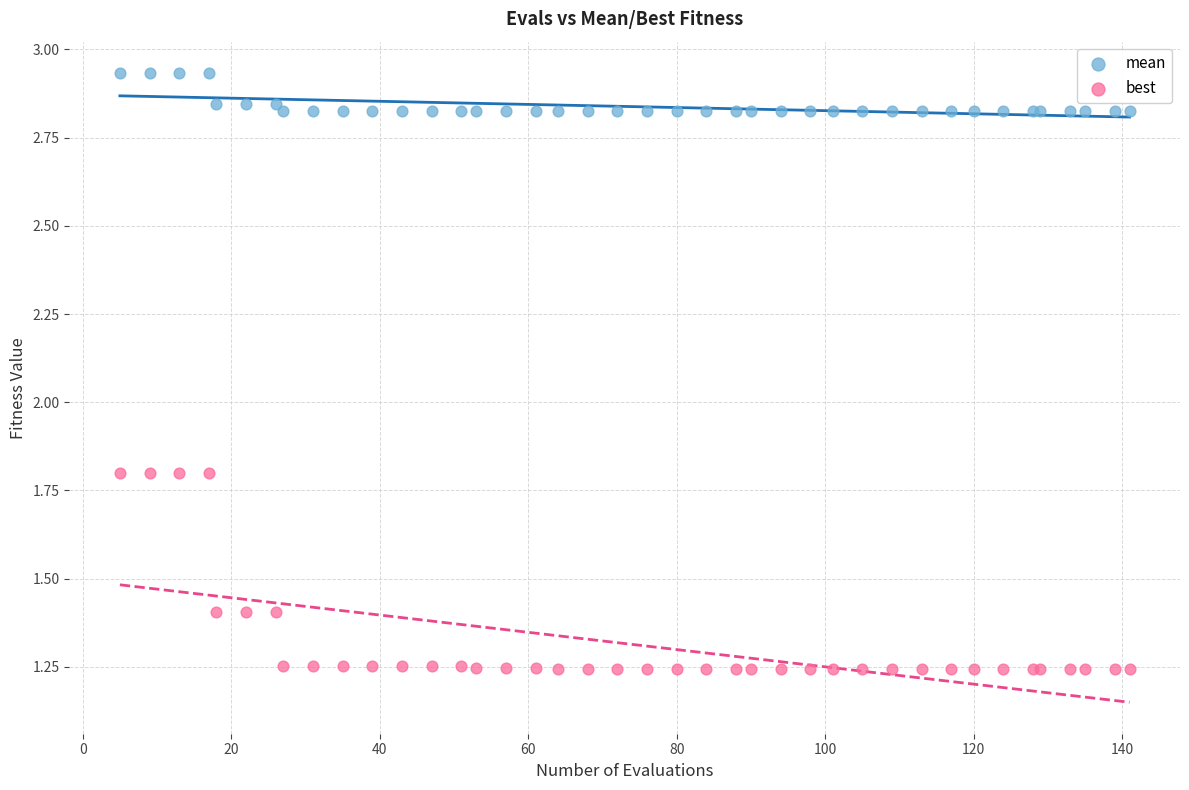

Which series reaches the minimum Y coordinate?

best